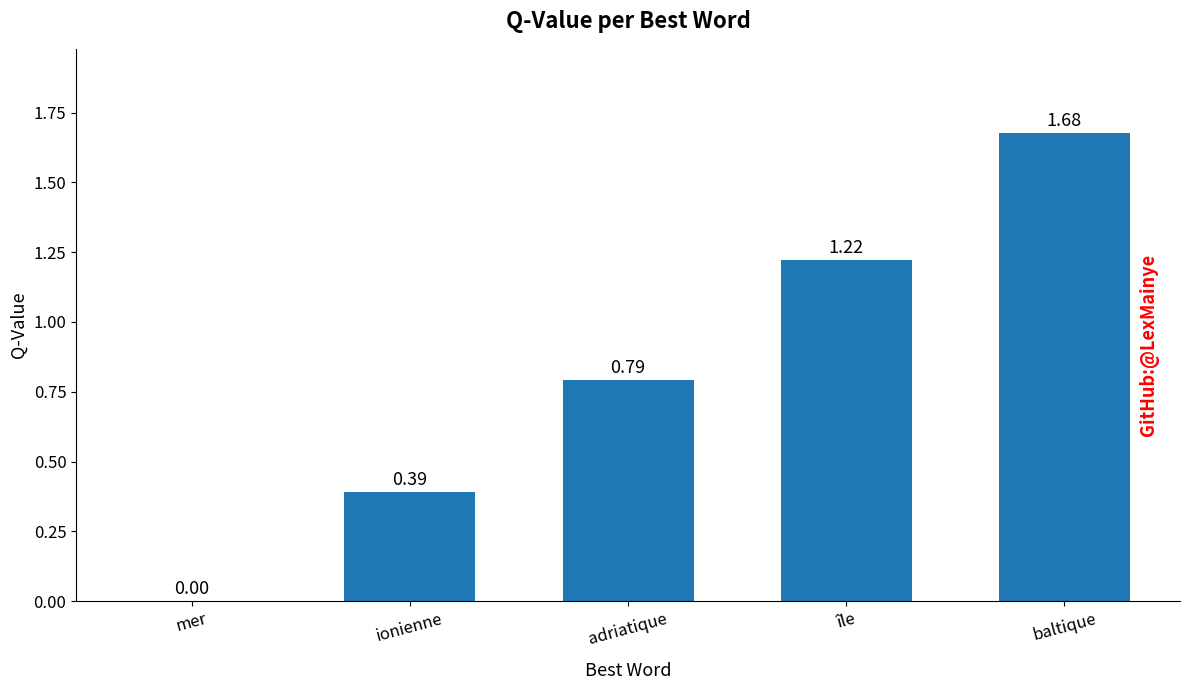

Which has a higher value, baltique or adriatique?

baltique